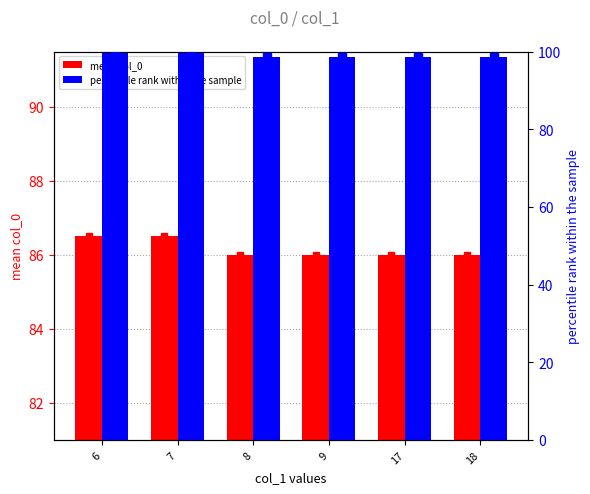

How many data points does each series have?

6